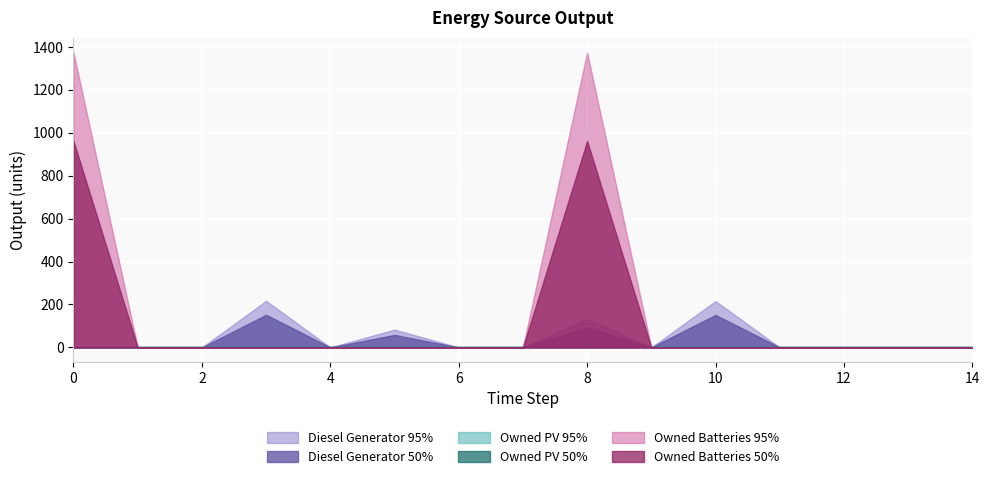

True or false: Owned Batteries has a value of 0 at 3.

True